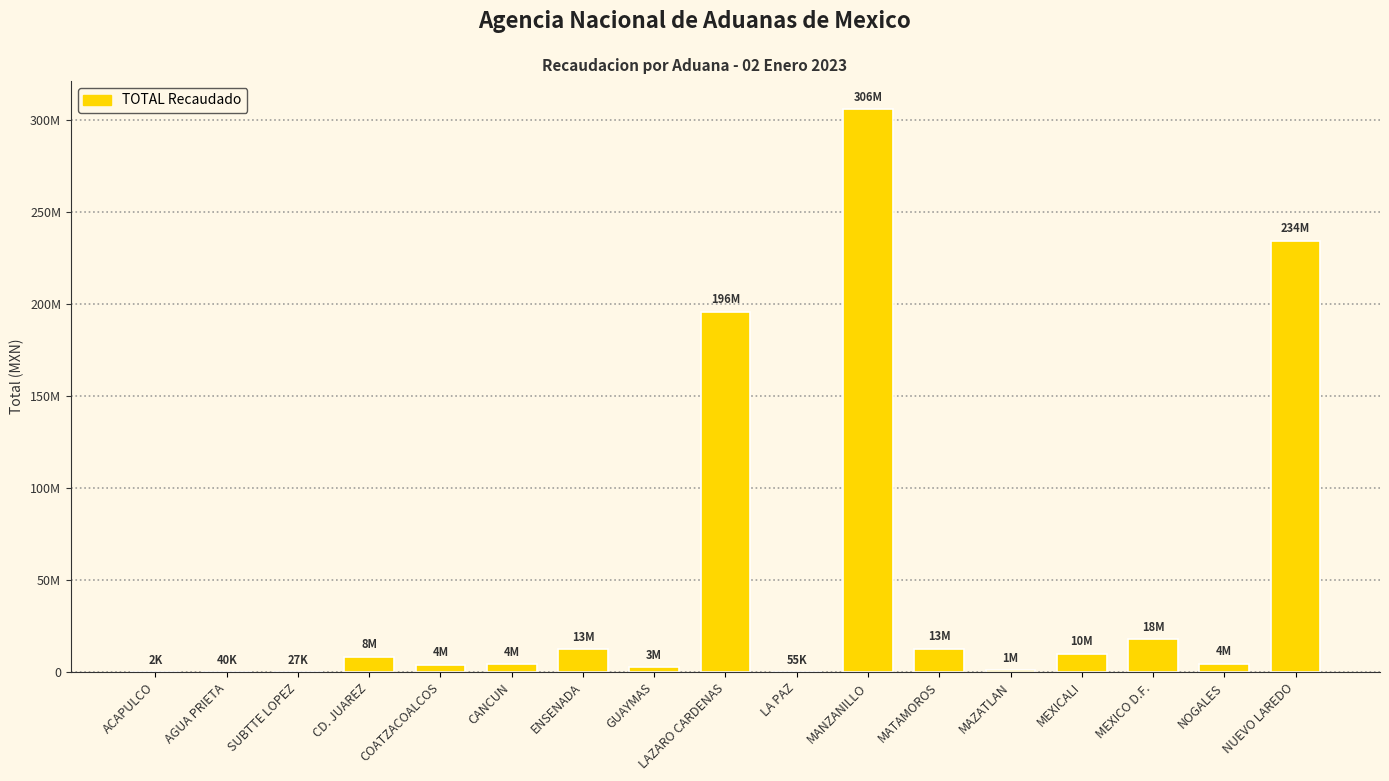

Are the bars horizontal?

No